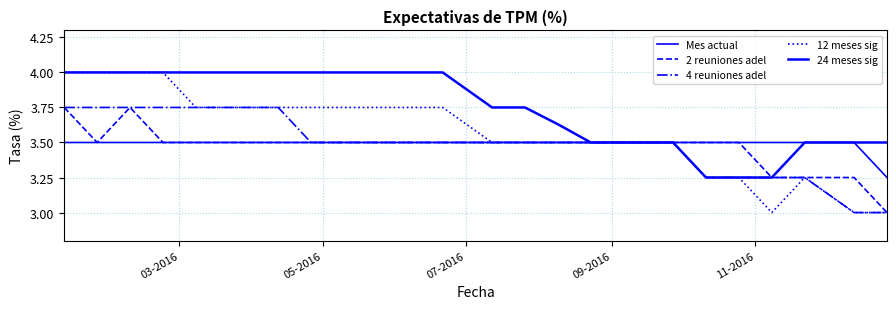

How many lines are shown in the chart?

5